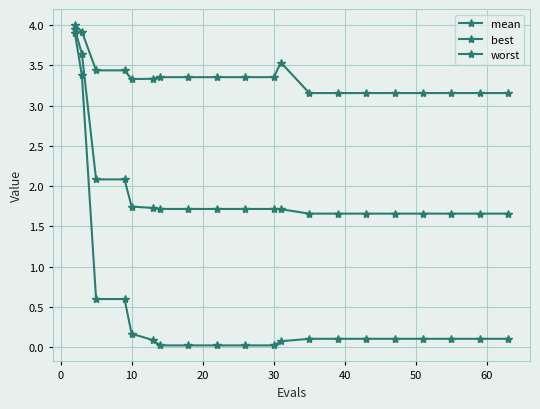

Does the chart have visible grid lines?

Yes